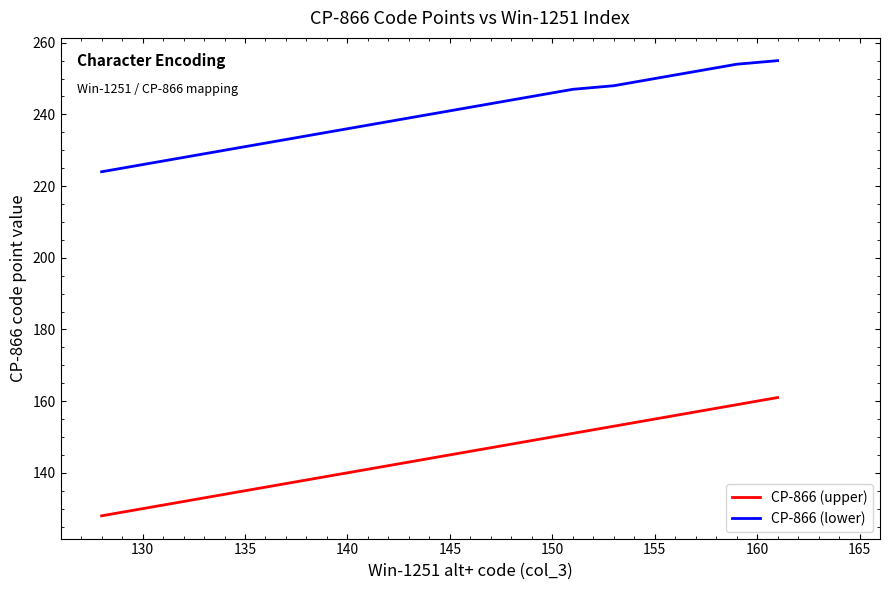

What is the difference between the maximum and minimum values in the CP-866 (lower) series?

31